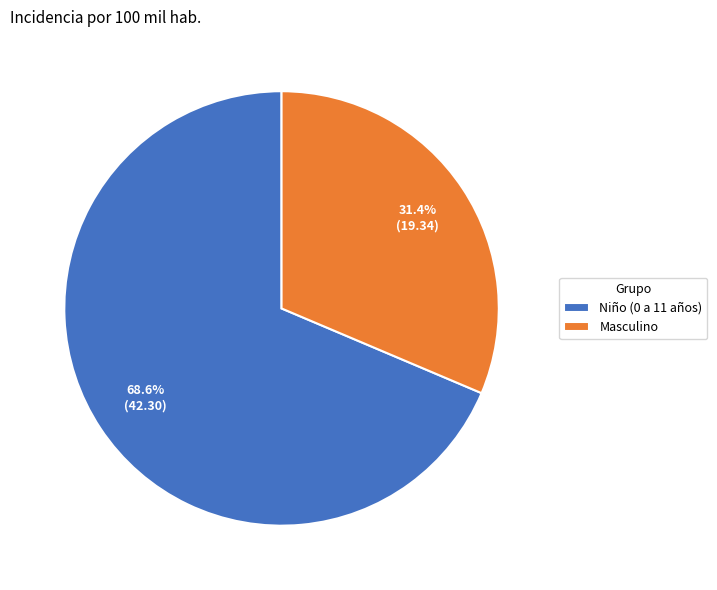

To the nearest percent, what portion does Niño (0 a 11 años) represent?

69%